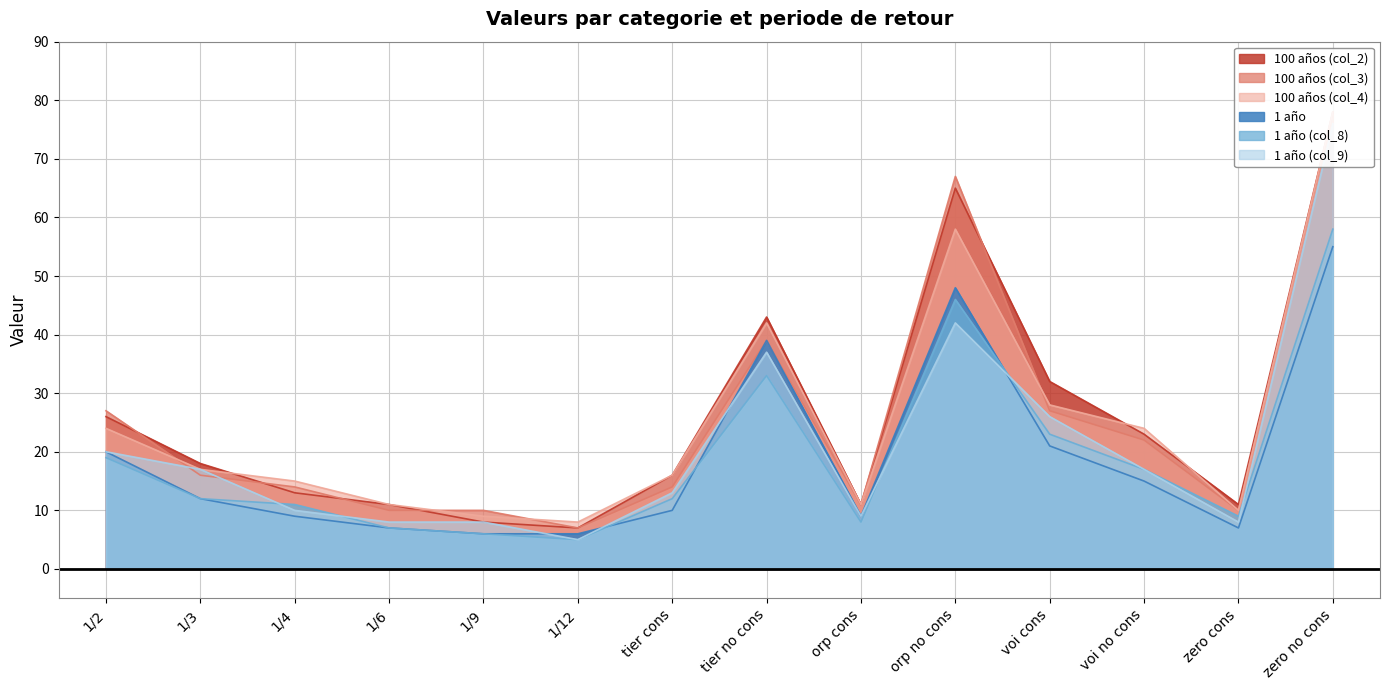

At voi cons, list the series in order from smallest to largest.

1 año, 1 año (col_8), 1 año (col_9), 100 años (col_3), 100 años (col_4), 100 años (col_2)